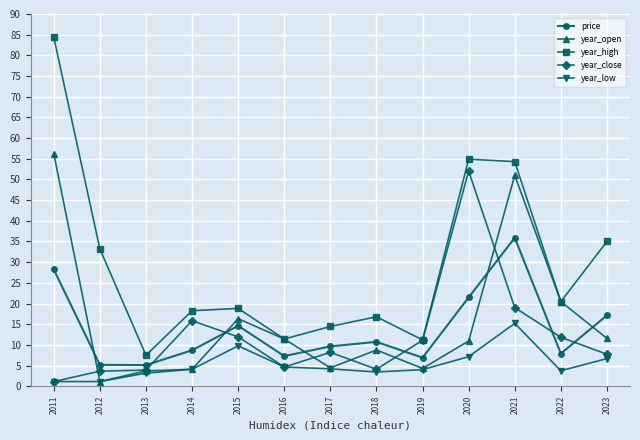

True or false: price has more than 2 interior local peaks.

True